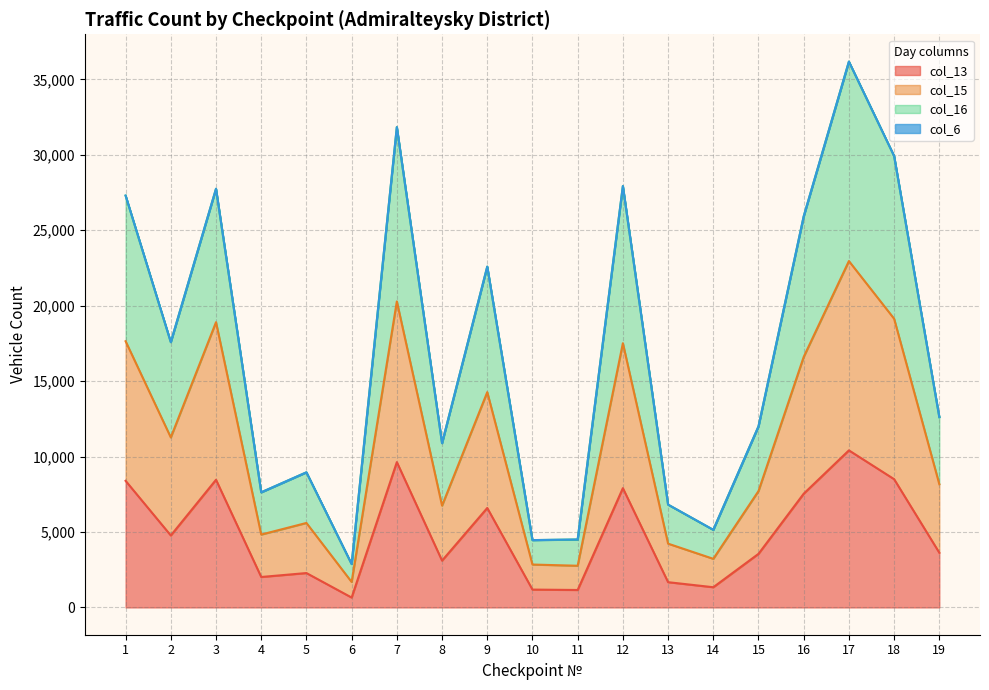

Does the chart display data point markers on the line(s)?

No